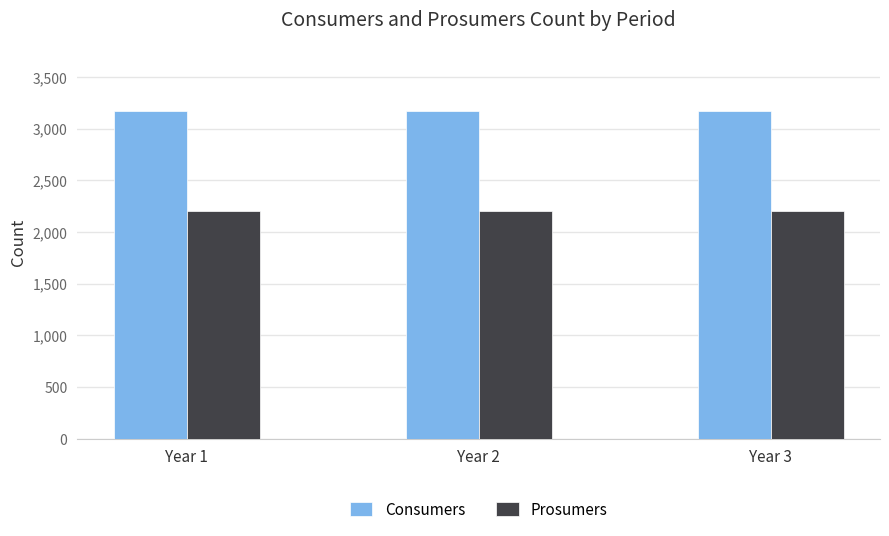

Is the value of Prosumers at Year 3 greater than the value of Consumers at Year 3?

No